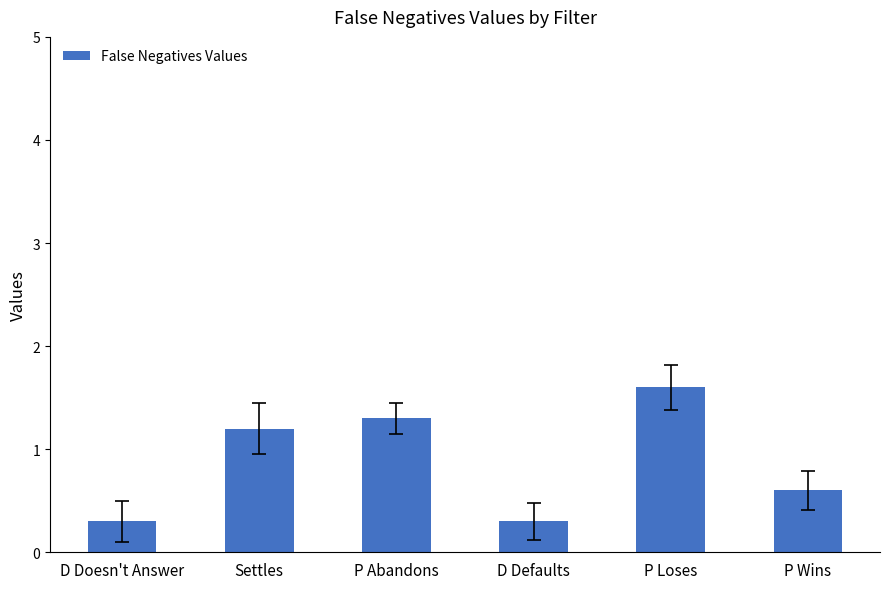

Which label corresponds to the largest value in the chart?

P Loses